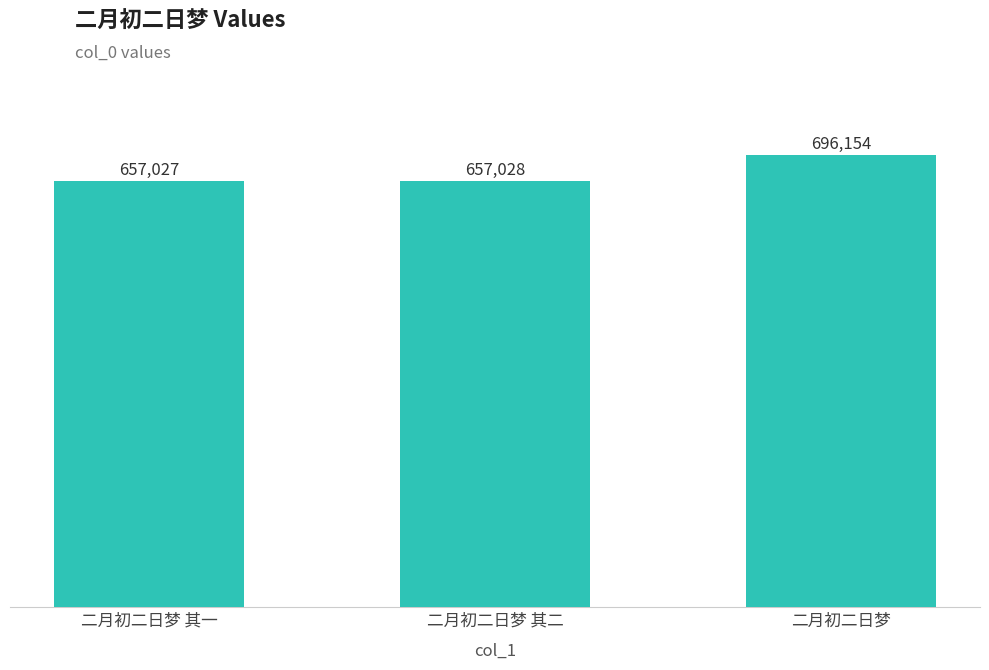

Where is the data nearest to the value 676590?

二月初二日梦 其二